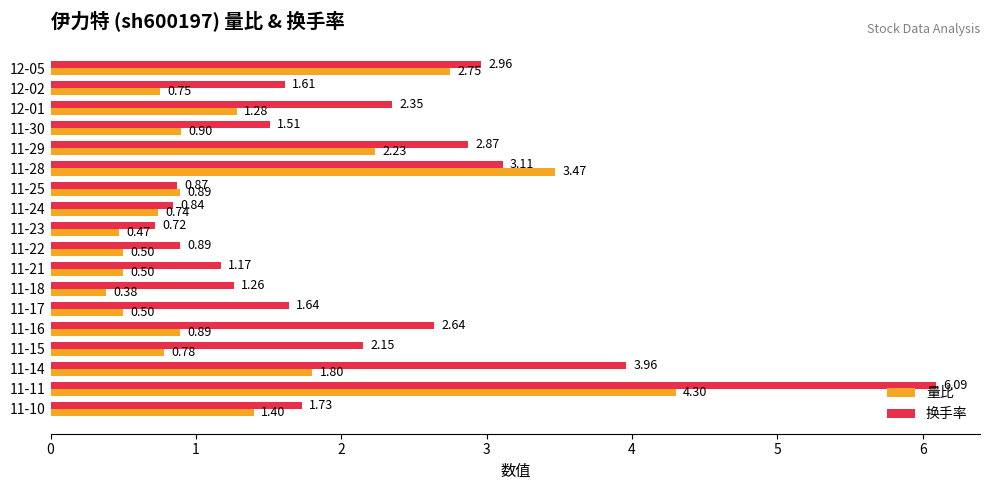

List the labels in order of 换手率 value, largest first.

11-11, 11-14, 11-28, 12-05, 11-29, 11-16, 12-01, 11-15, 11-10, 11-17, 12-02, 11-30, 11-18, 11-21, 11-22, 11-25, 11-24, 11-23